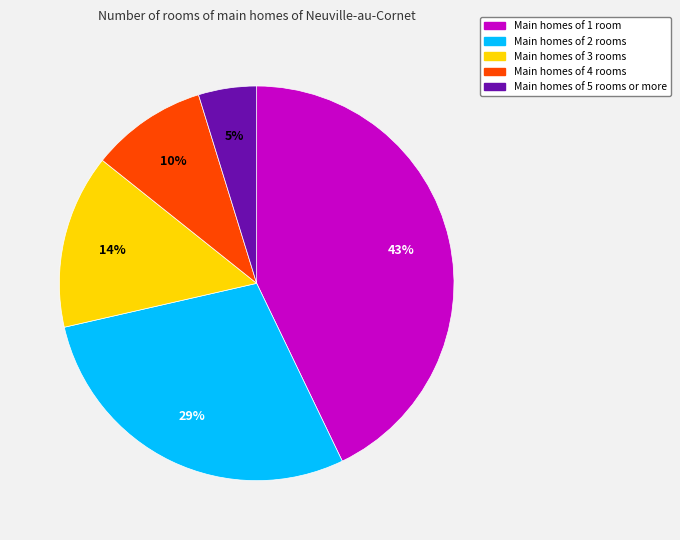

To the nearest percent, what is the difference between the largest and smallest slice percentages?

38%